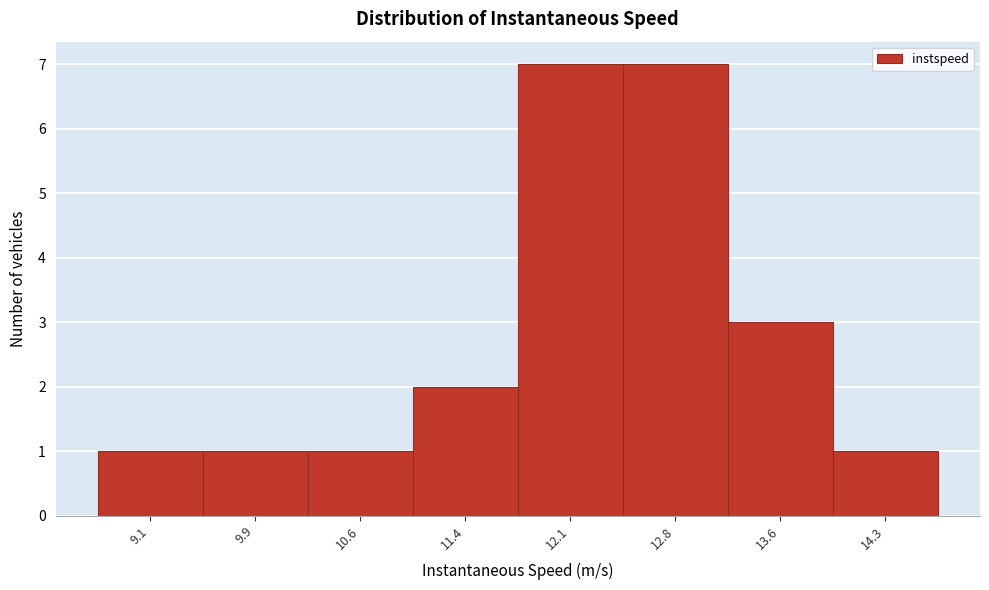

Reading right to left, transcribe all the data shown in this chart.

1	3	7	7	2	1	1	1